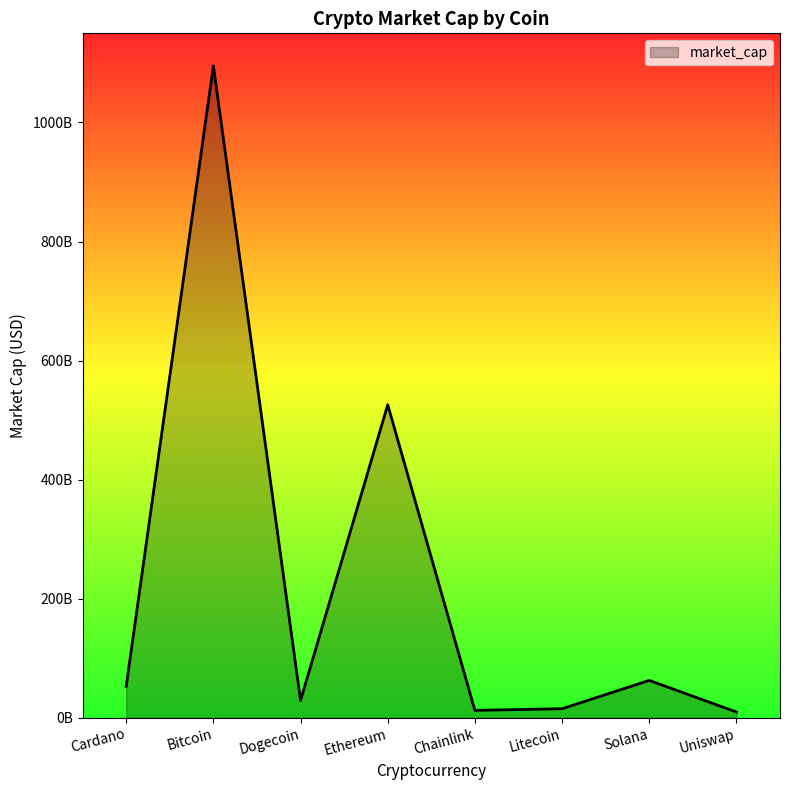

Reading left to right, list all the values displayed in this chart.

52766684200	1095041348237	28940288220	525747031555	12258315378	15031478662	62604307016	9481082584